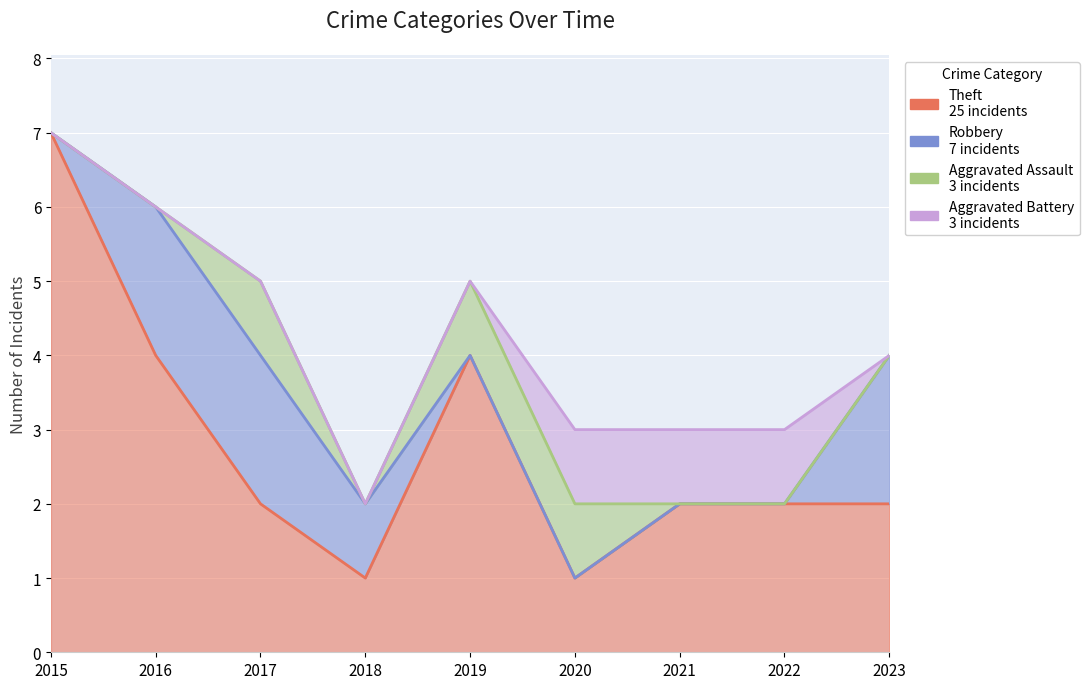

Which series has the widest spread of values?

Theft